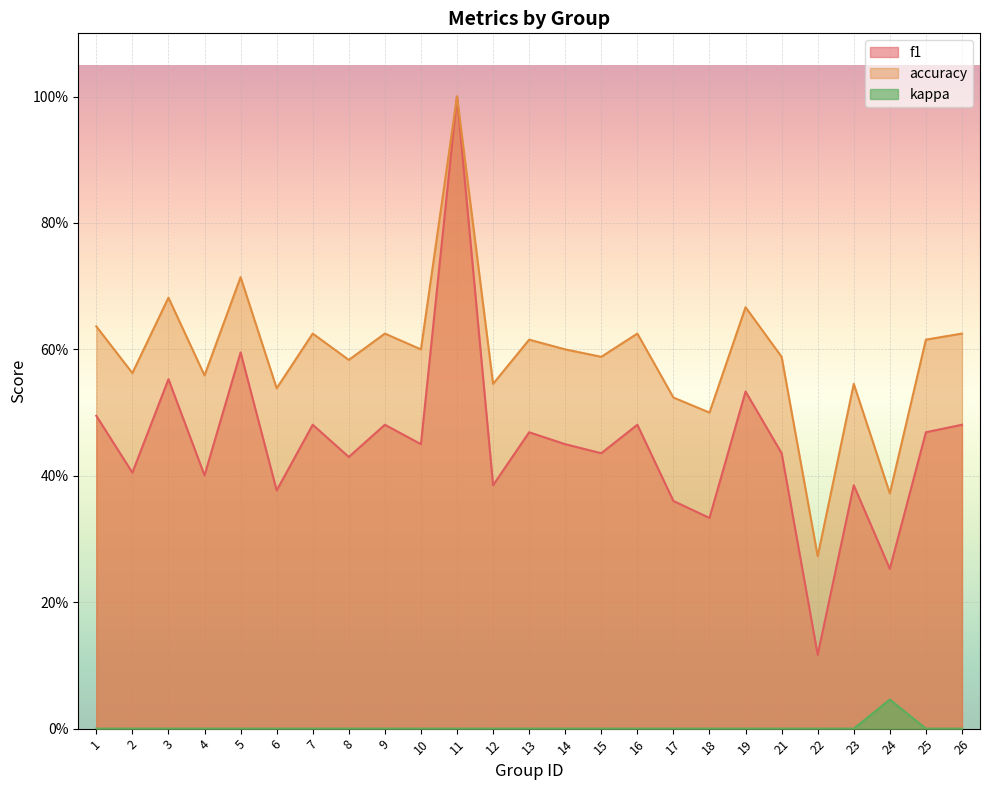

Which label corresponds to the largest value in the chart?

11